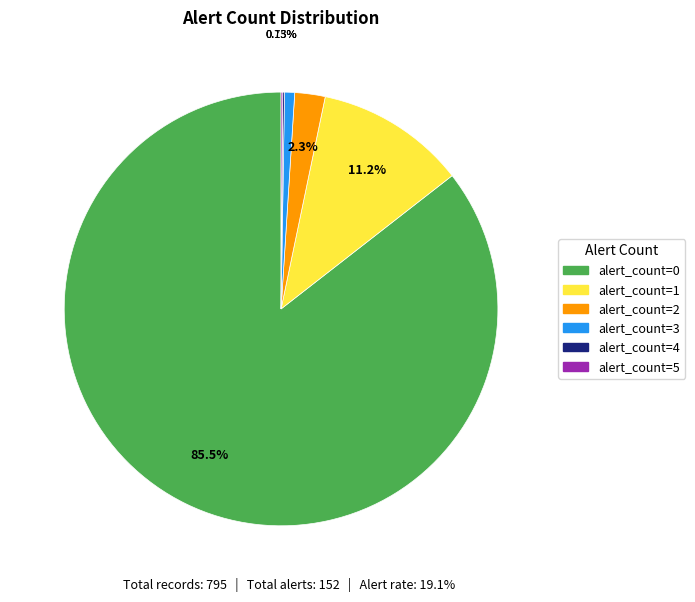

Does alert_count=0 account for over 50% of the chart?

Yes